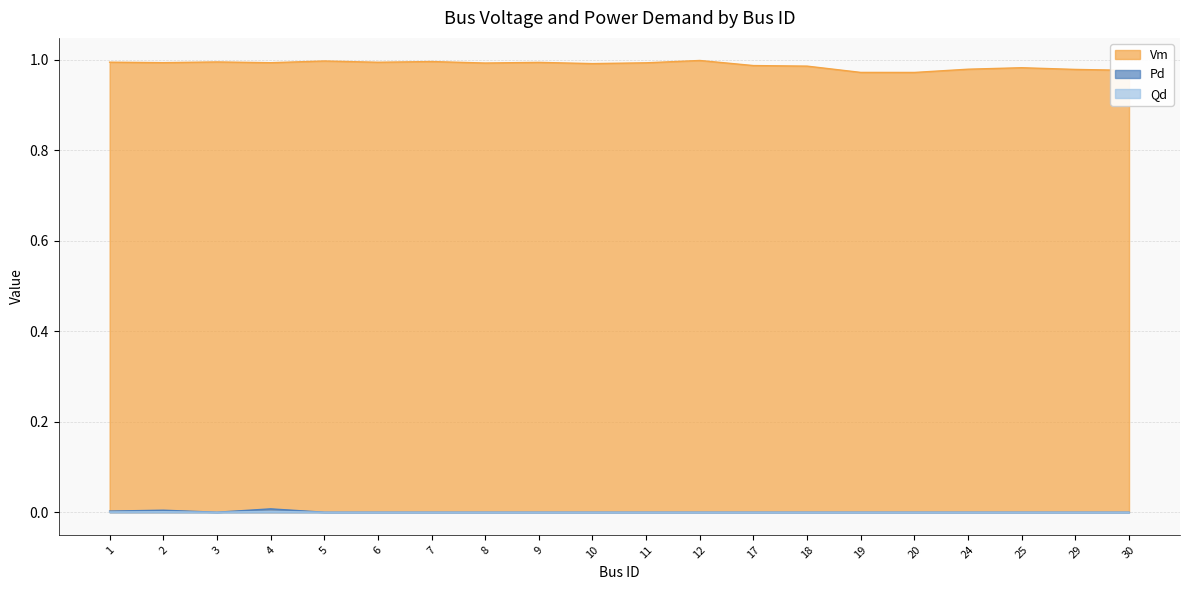

What is the total value across all series at 10?

1.0